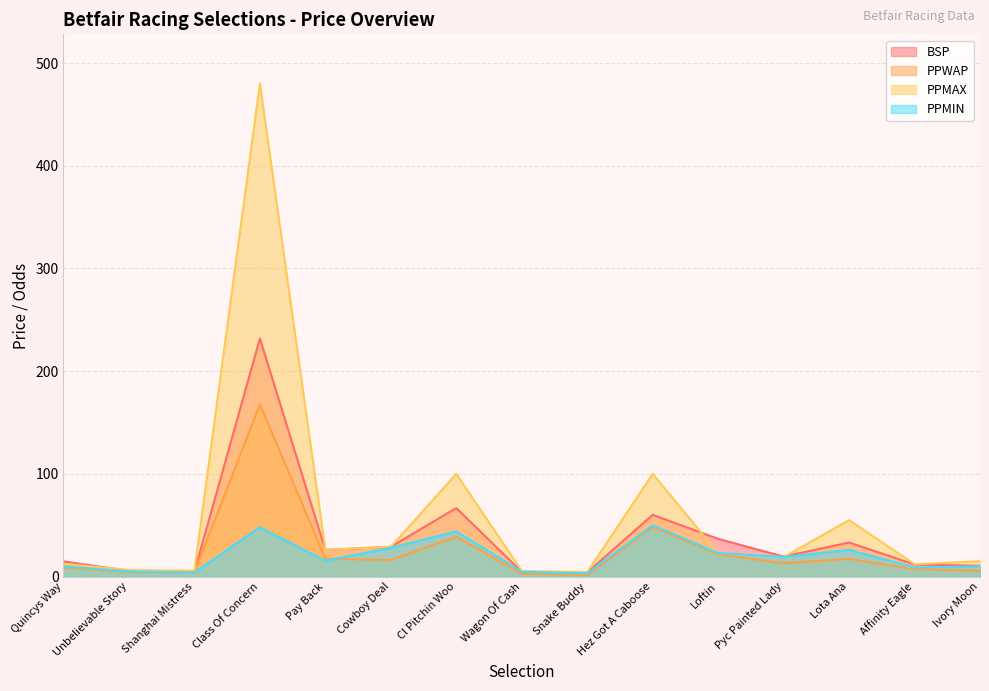

At which category does the chart reach its peak across all series?

Class Of Concern